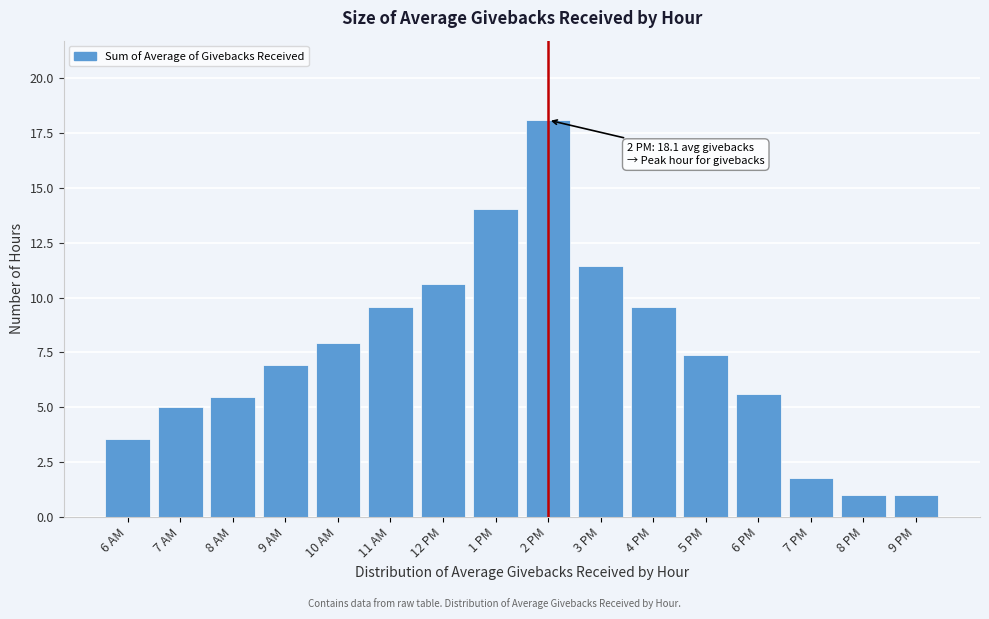

Reading left to right, extract all data points from this chart.

6 AM=3.5	7 AM=5.0	8 AM=5.5	9 AM=6.9	10 AM=7.9	11 AM=9.6	12 PM=10.6	1 PM=14.0	2 PM=18.1	3 PM=11.4	4 PM=9.6	5 PM=7.4	6 PM=5.6	7 PM=1.8	8 PM=1.0	9 PM=1.0